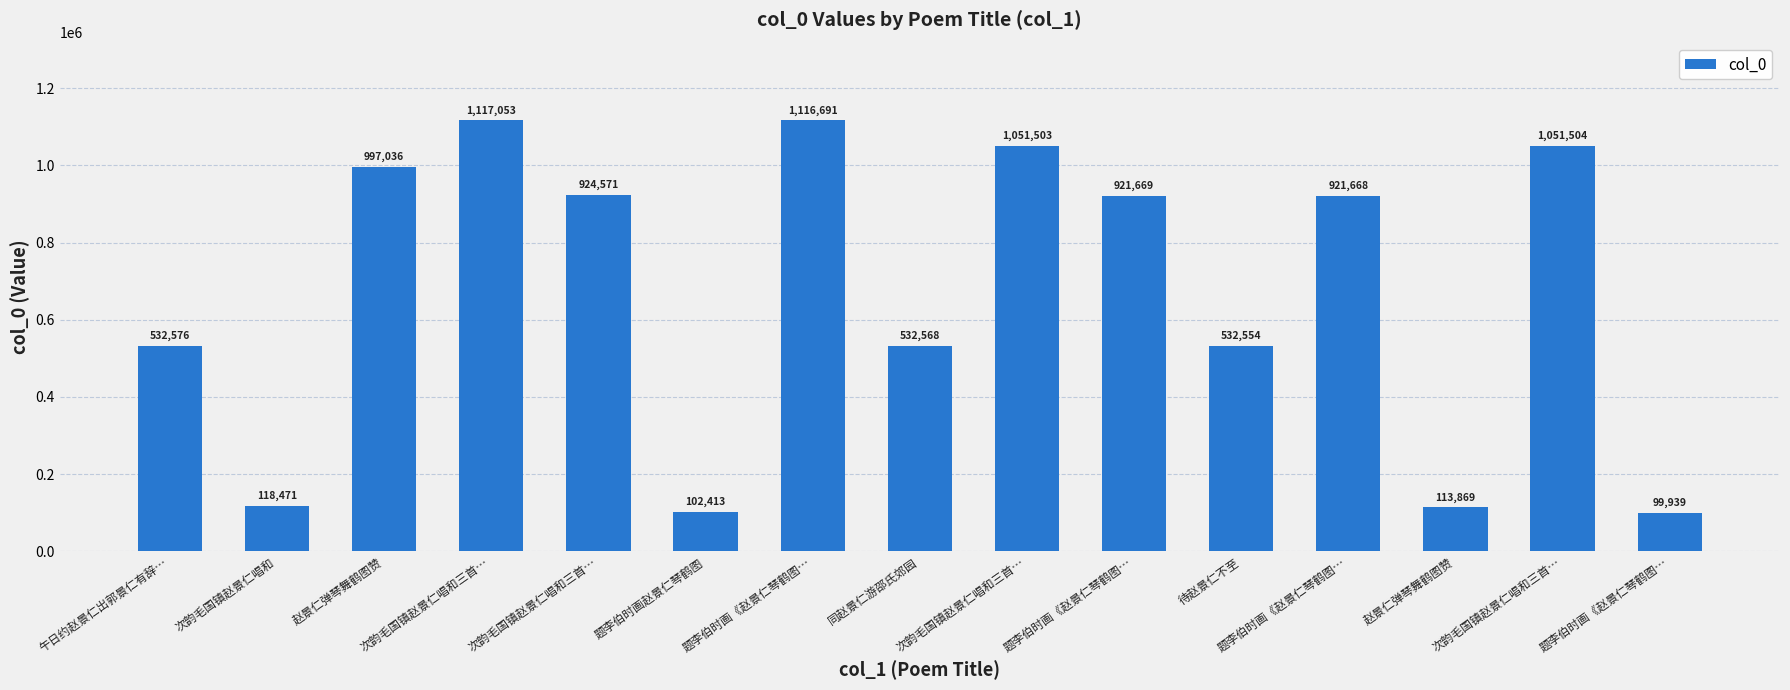

At which category does the chart reach its peak across all series?

次韵毛国镇赵景仁唱和三首…